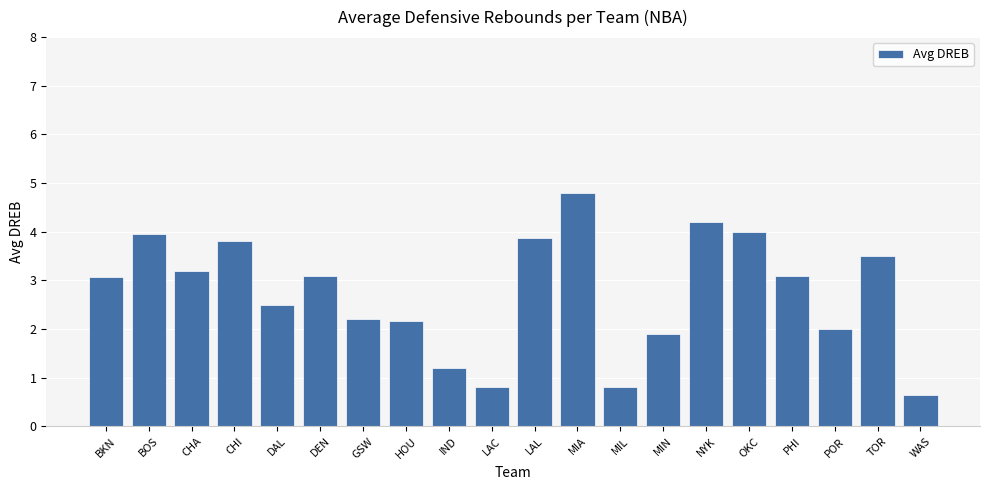

Does the chart contain any negative values?

No